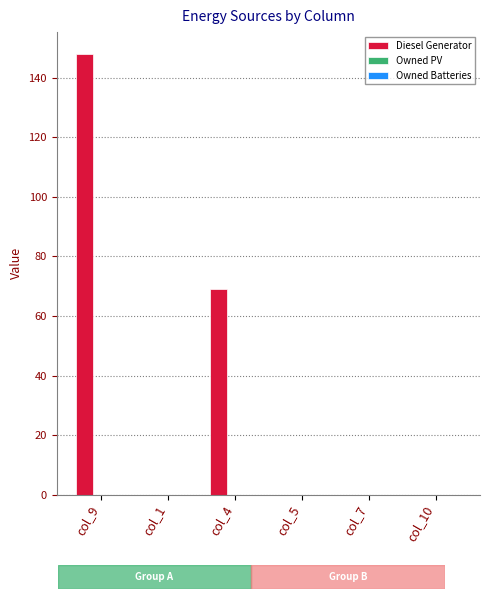

Which has a higher value, col_9 or col_7?

col_9